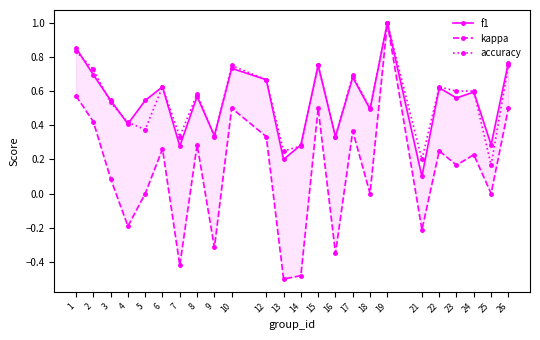

At which category does the chart reach its minimum across all series?

13